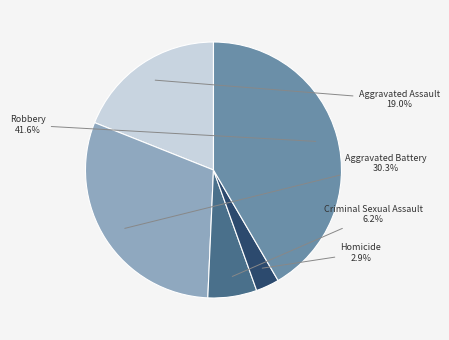

How many slices are in this pie chart?

5